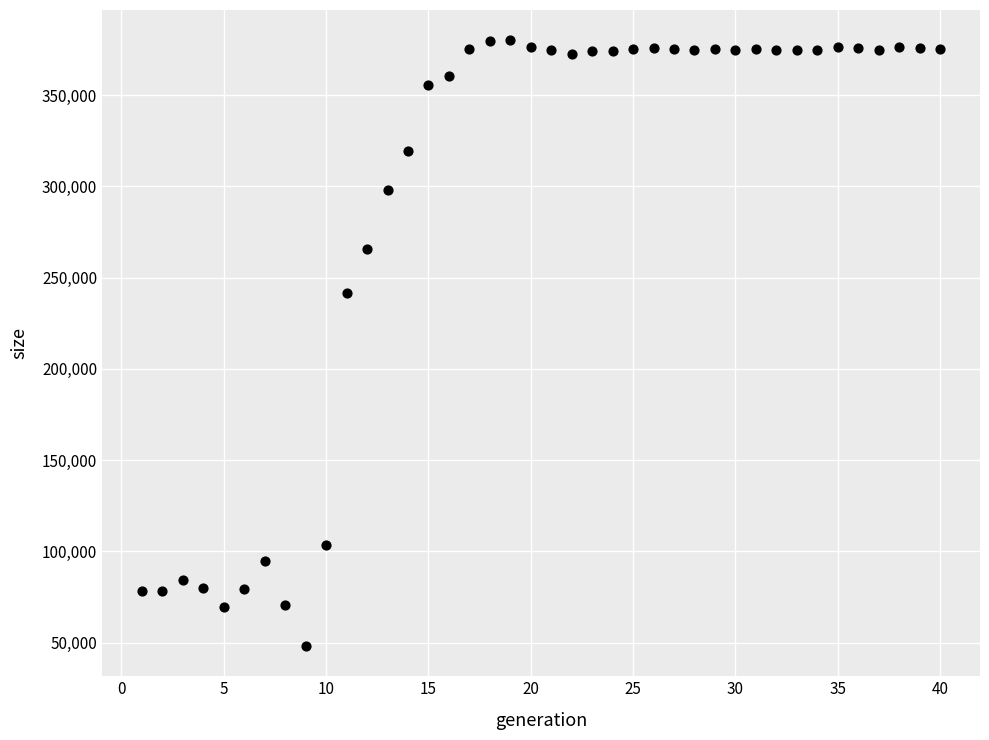

What Y value in the scatter plot is closest to 214125?

241595